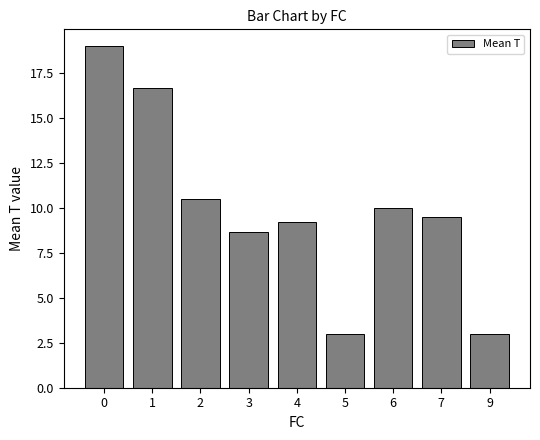

What is the ratio of the value at 9 to the value at 6?

0.3